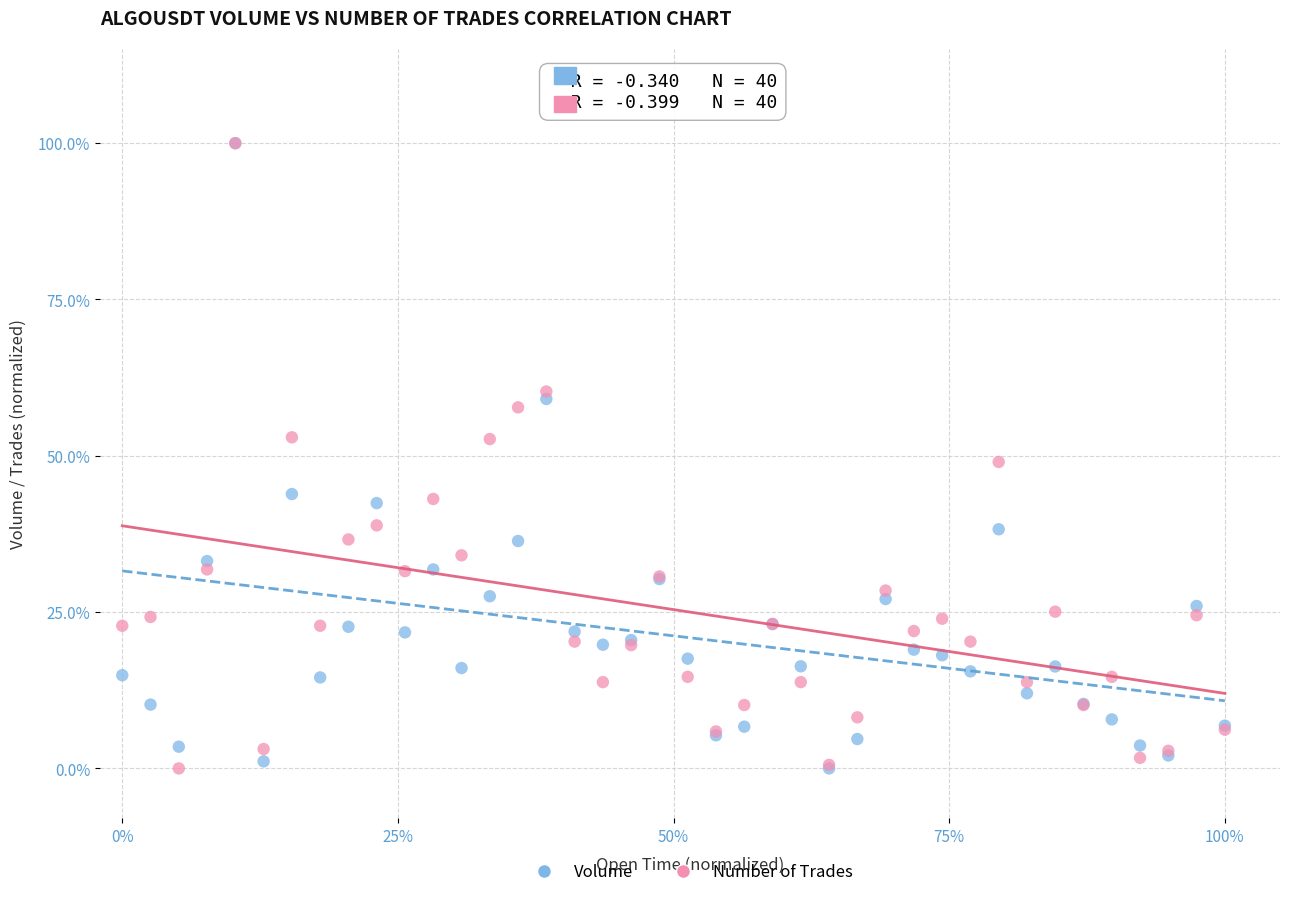

What are all the series names shown in the legend?

Volume, Number of Trades